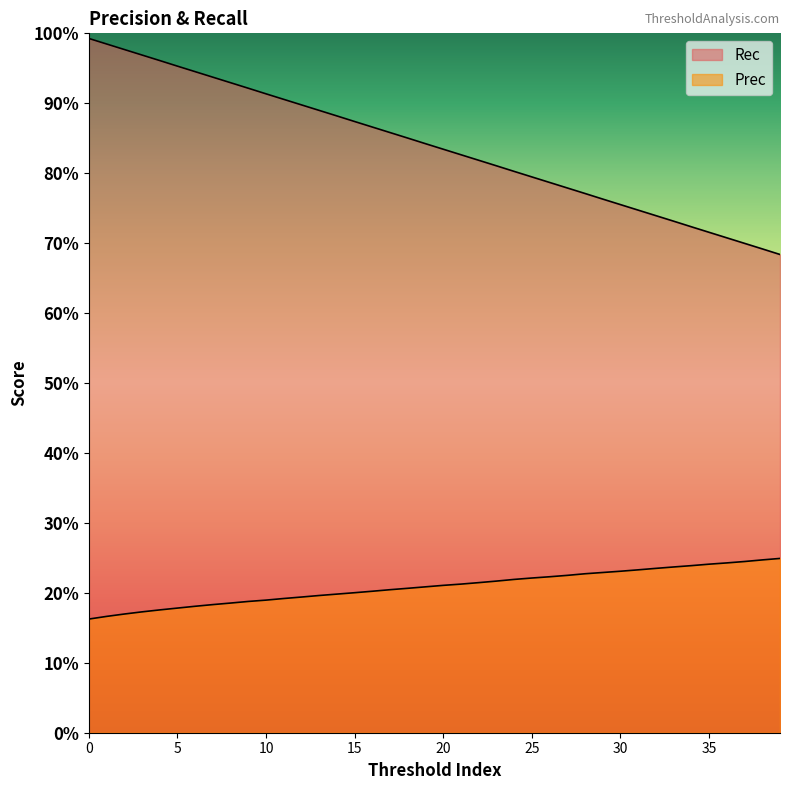

At 31, list the series in order from largest to smallest.

Rec, Prec